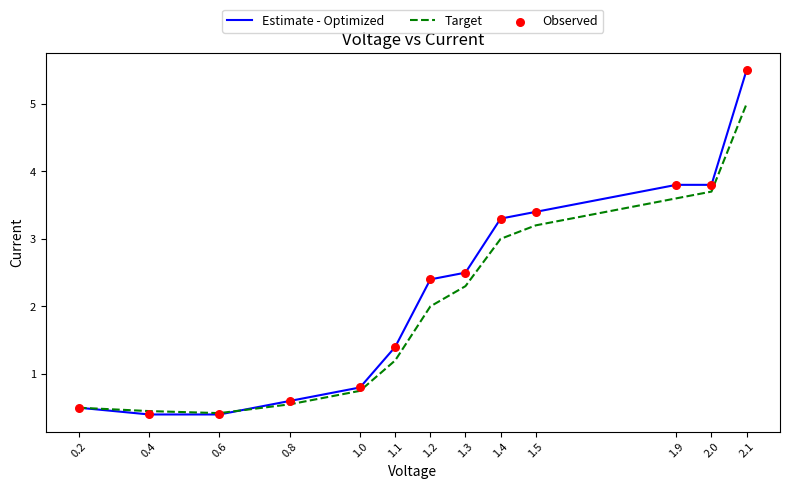

What is the total value across all series at 1.0?

1.6